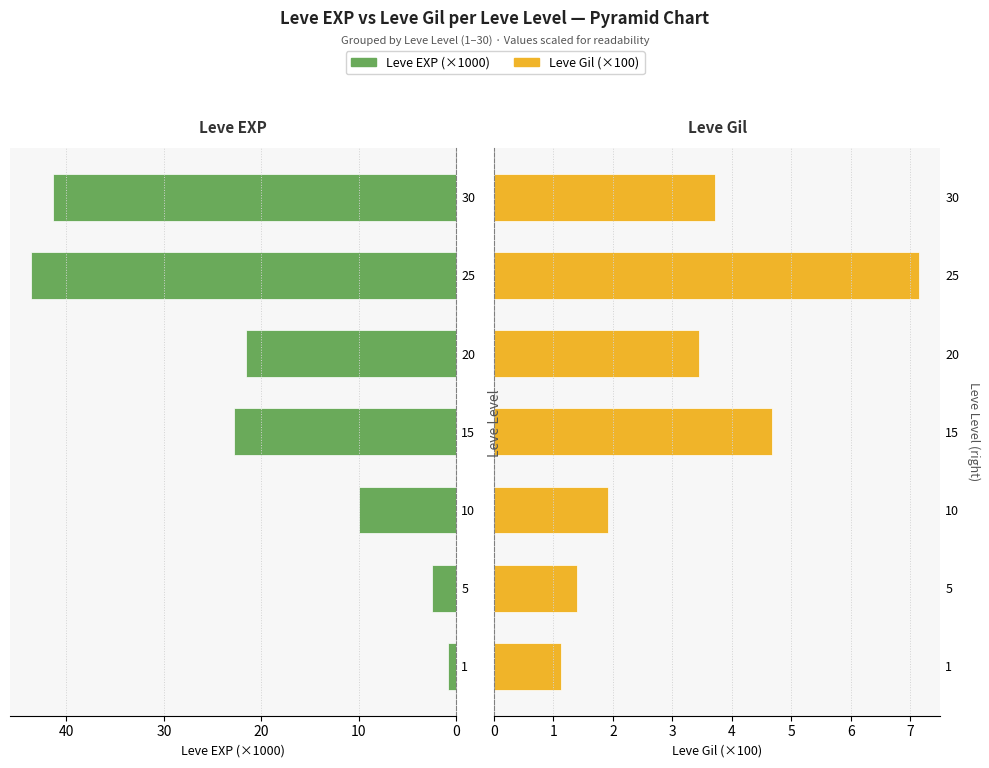

Between 15 and 20, which is larger?

15